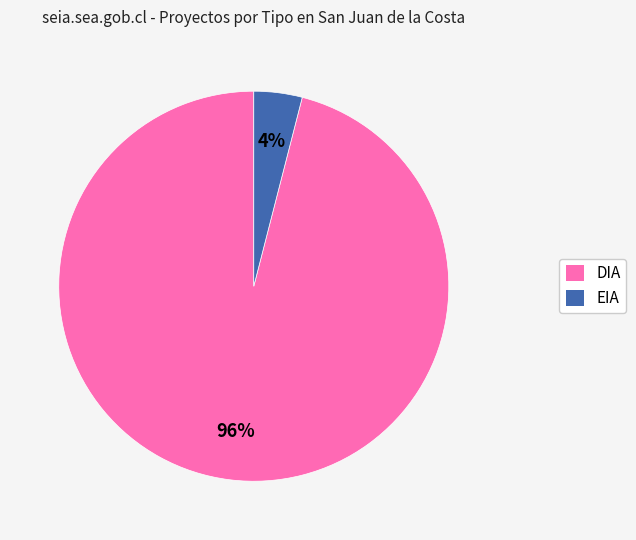

Is the sum of DIA and EIA greater than half?

Yes